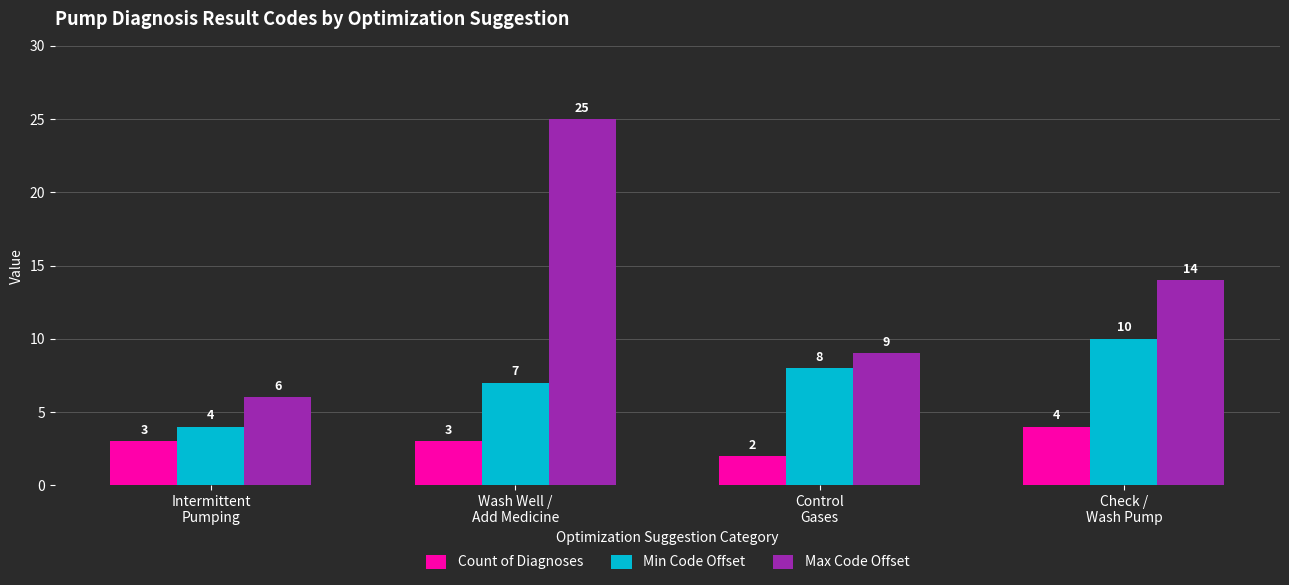

What value does the Max Code Offset series have at Wash Well /
Add Medicine?

25